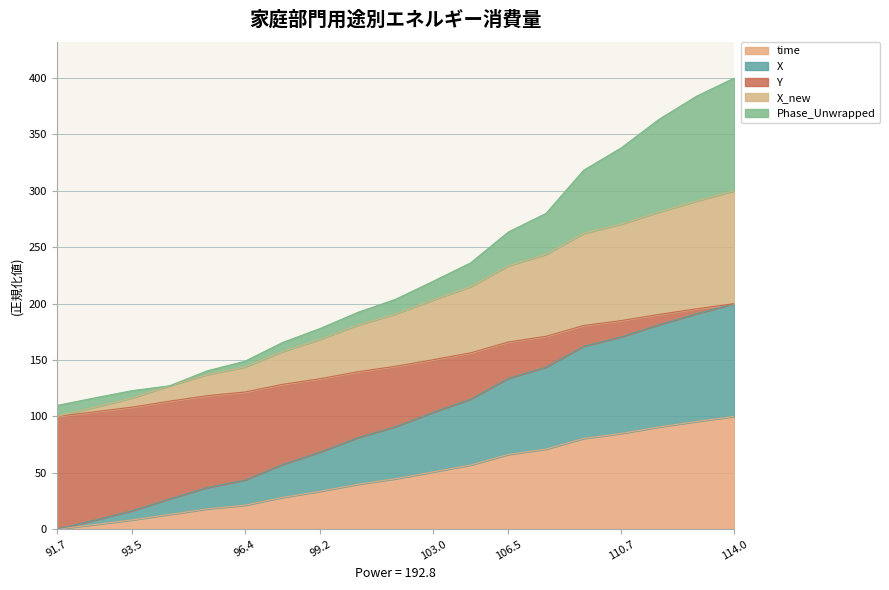

Is it true that time equals 49.4 at 110.7?

False